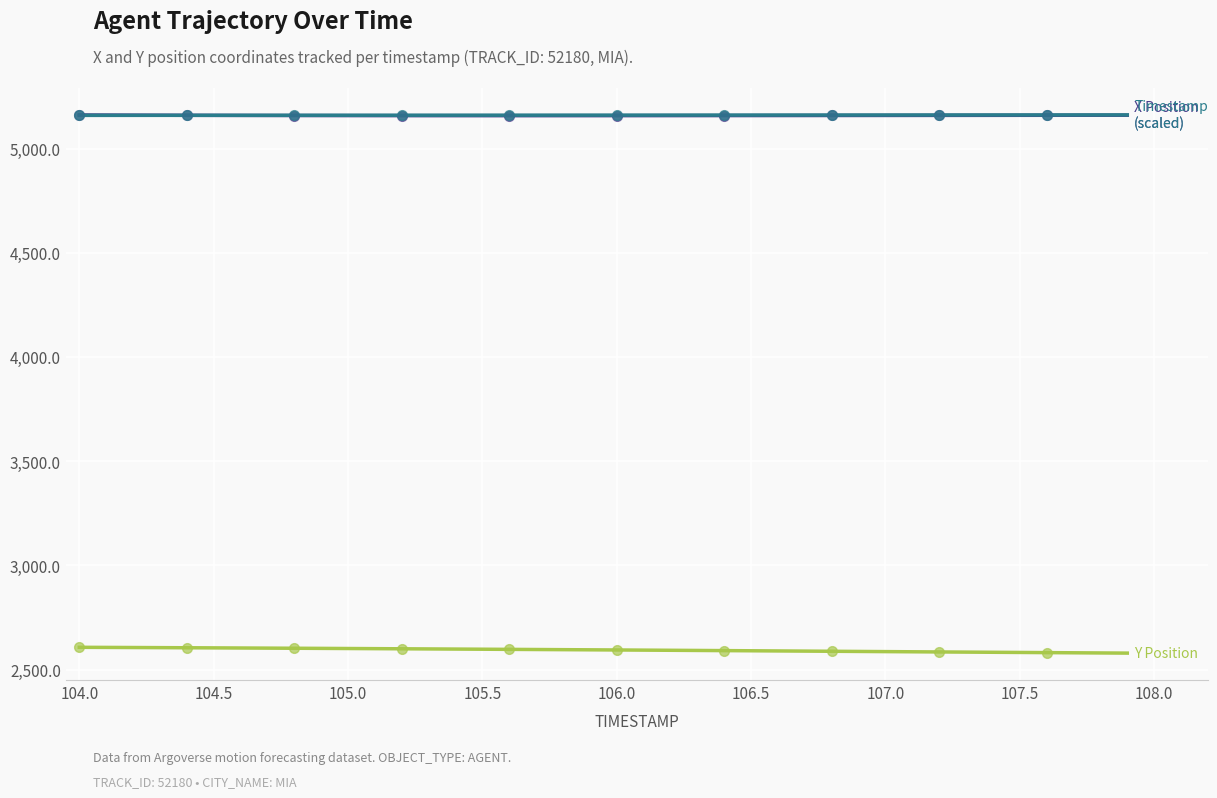

True or false: Y Position and Timestamp (scaled) cross at least once.

False